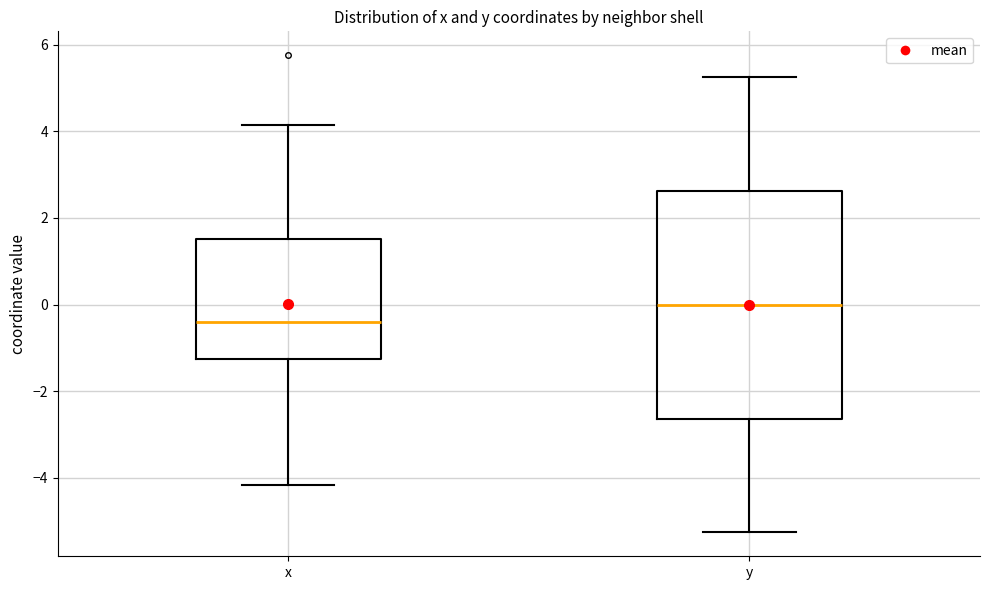

Reading left to right, read every box against the y-axis: the position of its median line, the range the box covers, and the ends of its whiskers. The values are not printed on the chart, so give them approximately, as read against the axis.

x: median -0.4, box -1.2 to 1.6, whiskers -4.2 to 4.2
y: median 0.0, box -2.6 to 2.6, whiskers -5.2 to 5.2